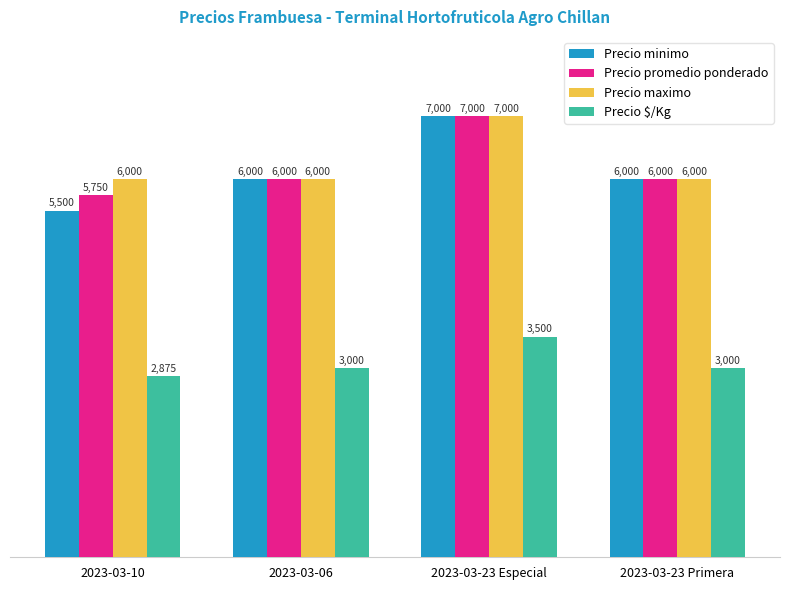

What is the difference between the maximum and second lowest values in the Precio maximo series?

1000